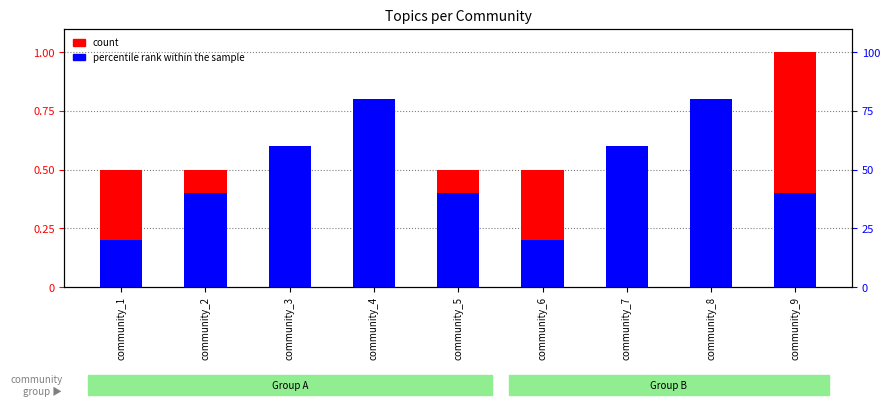

Where is percentile rank within the sample nearest to the value 0?

community_1